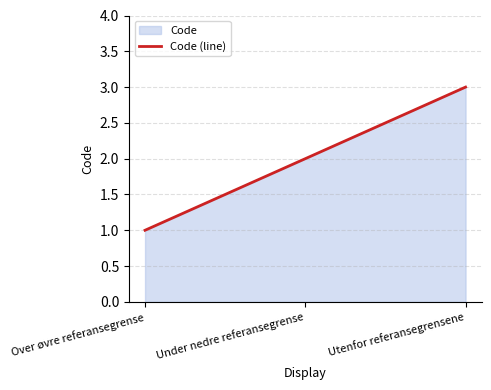

At which category does the chart reach its minimum across all series?

Over øvre referansegrense